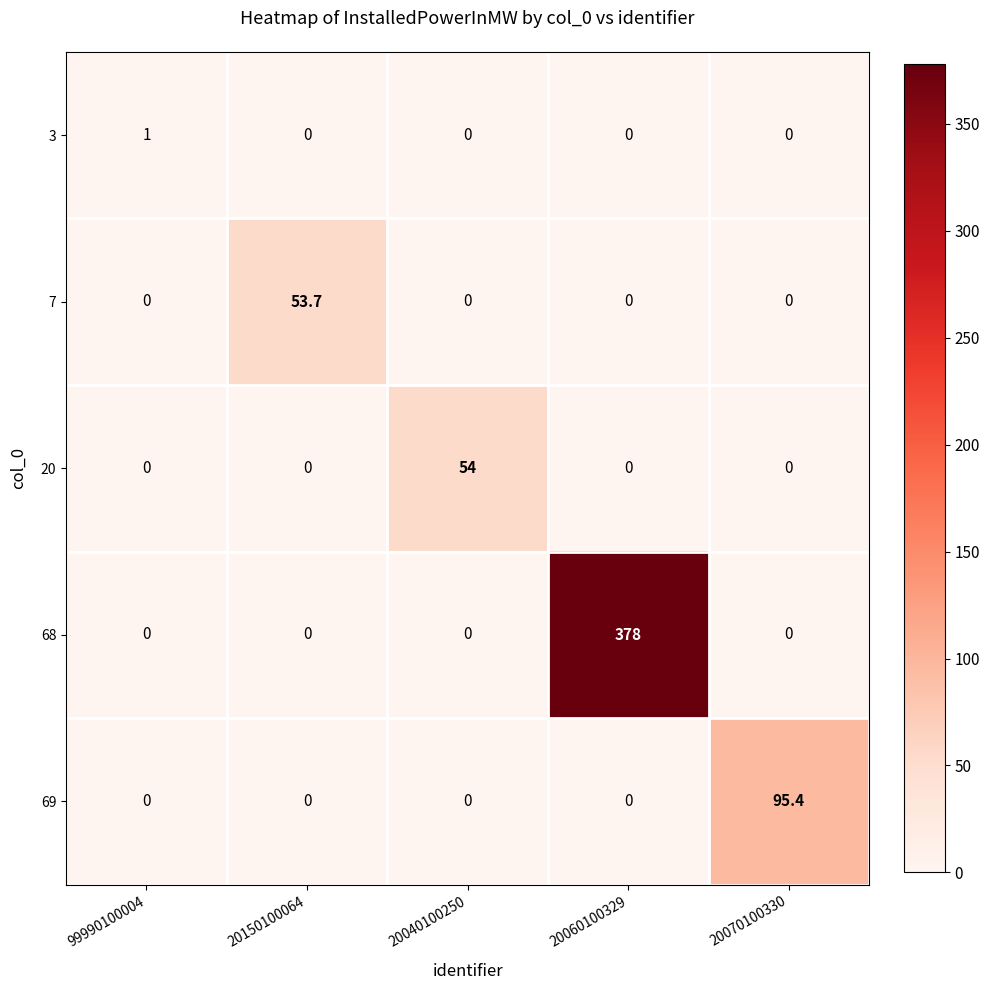

The value of 68 at 20150100064 is 0.0. True or false?

True